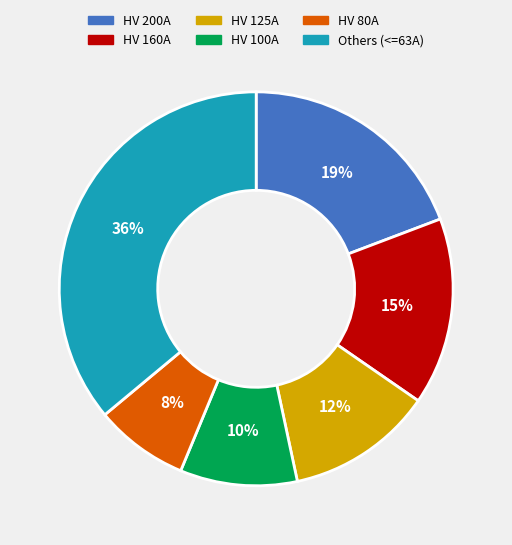

Is there a majority slice in this chart?

No